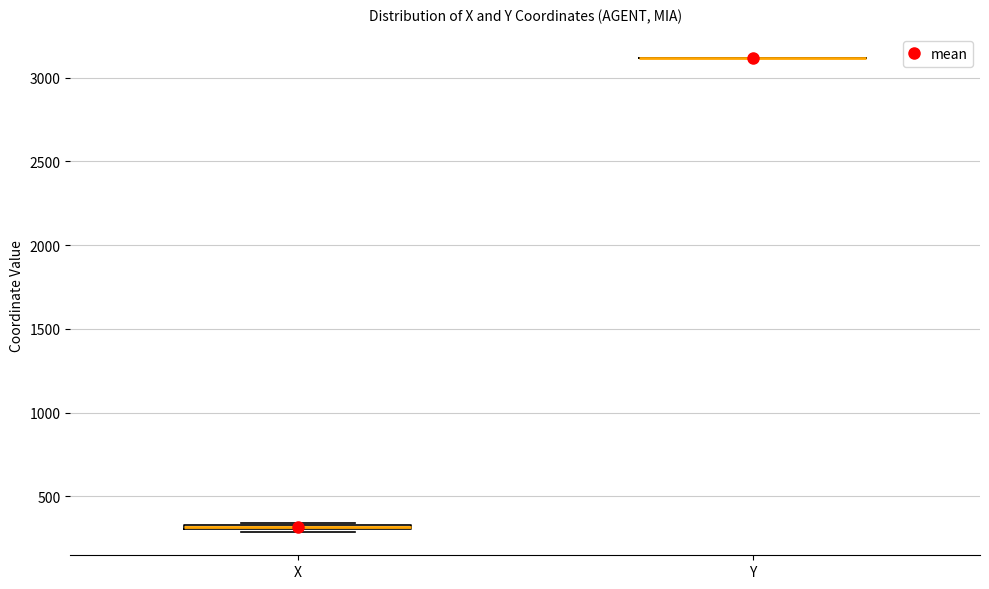

Where is the upper edge of the box for X on the y-axis? The values are not printed on the chart, so give them approximately, as read against the axis.

350